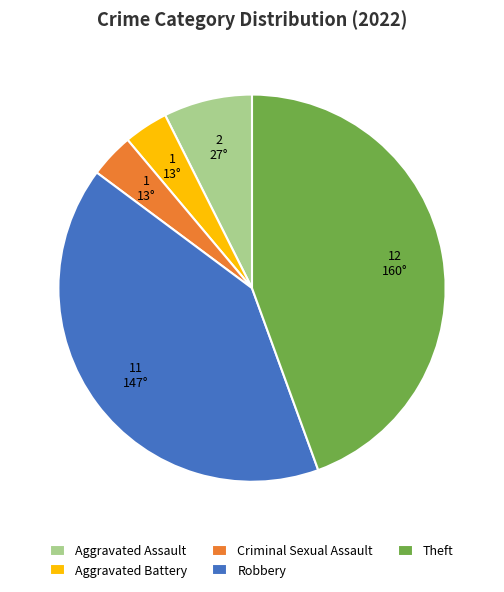

True or false: Aggravated Battery accounts for 4% of the total.

True